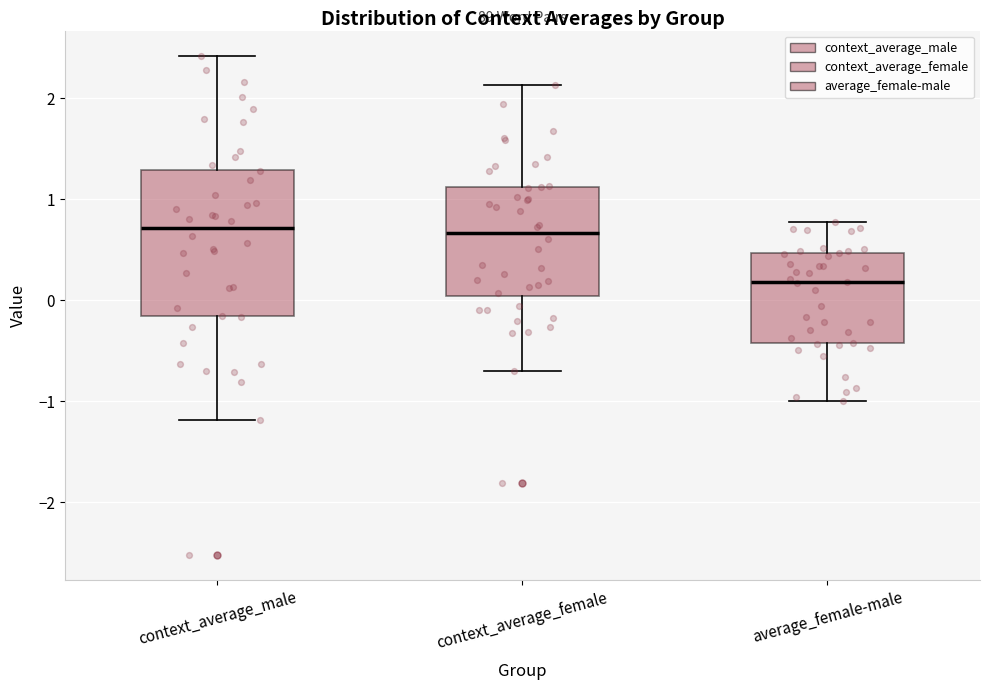

Reading left to right, read every box against the y-axis: the position of its median line, the range the box covers, and the ends of its whiskers. The values are not printed on the chart, so give them approximately, as read against the axis.

context_average_male: median 0.7, box -0.2 to 1.3, whiskers -1.2 to 2.4
context_average_female: median 0.7, box 0.0 to 1.1, whiskers -0.7 to 2.1
average_female-male: median 0.2, box -0.4 to 0.5, whiskers -1.0 to 0.8